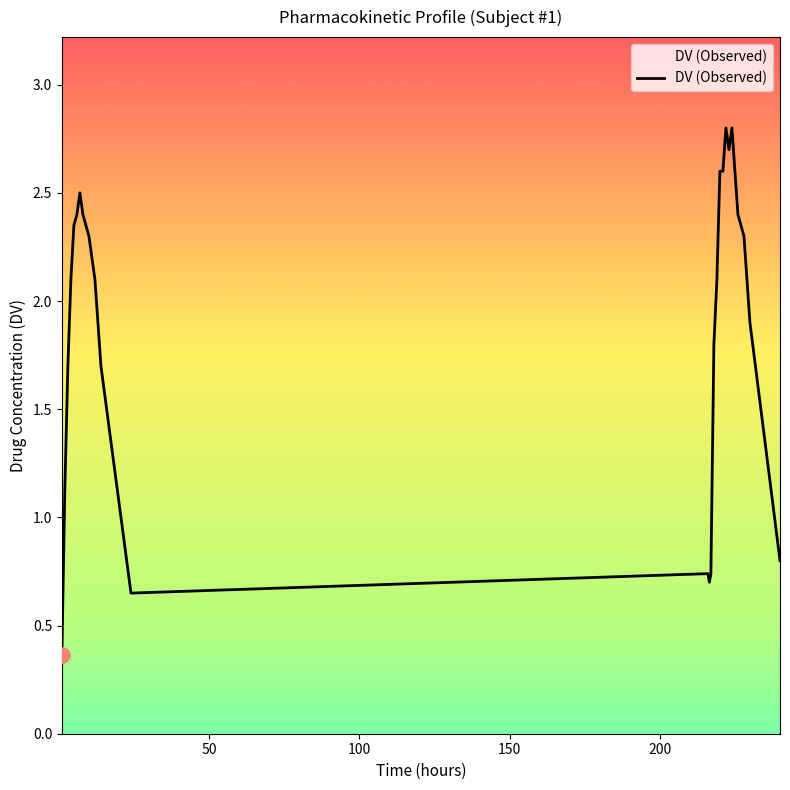

What is the maximum value shown in the chart?

2.8